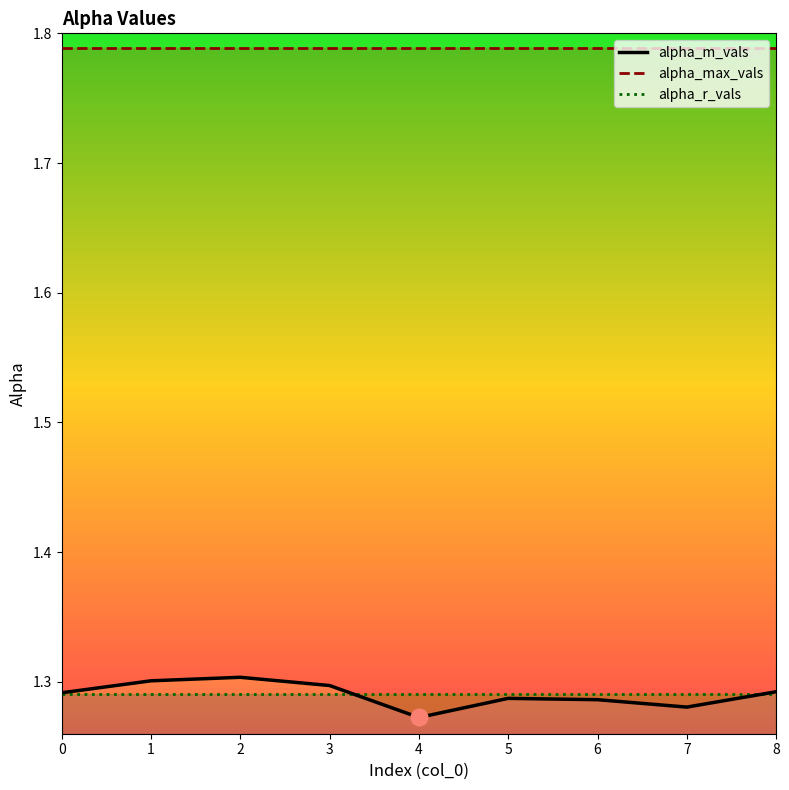

The alpha_m_vals series shows 2.1 at 4. True or false?

False